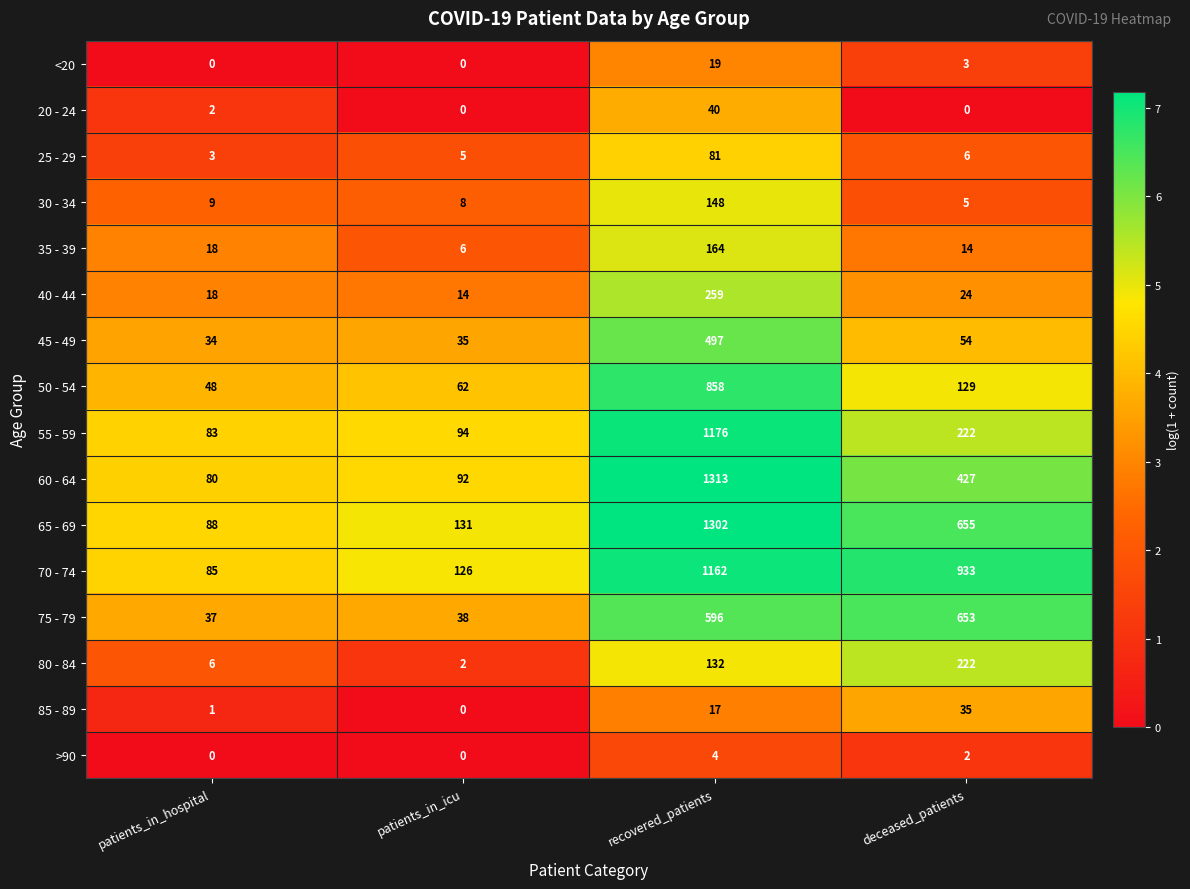

The value of 55 - 59 at patients_in_icu is 94. True or false?

True